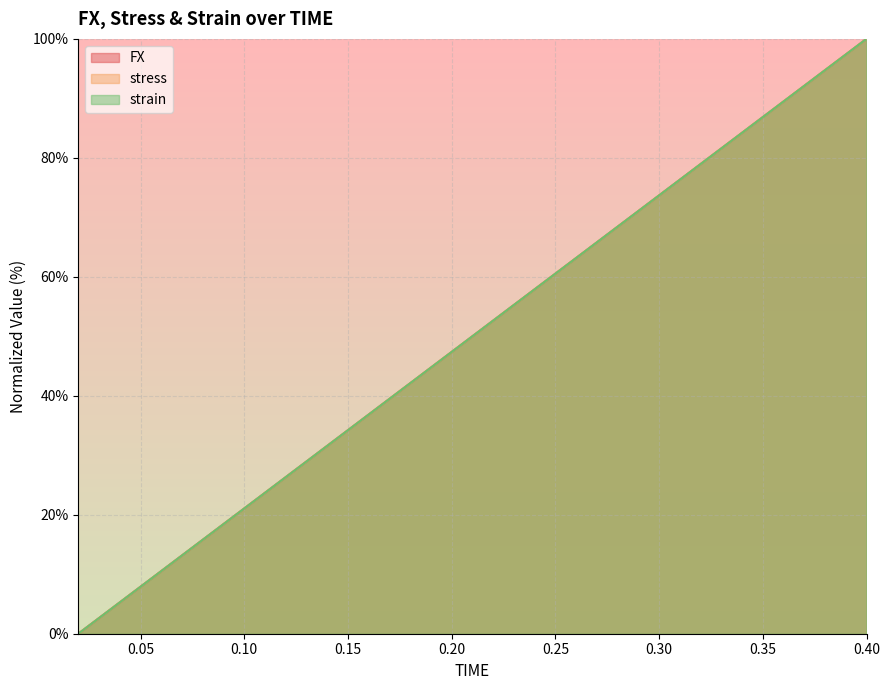

The FX series shows 0.0 at 0.02. True or false?

True